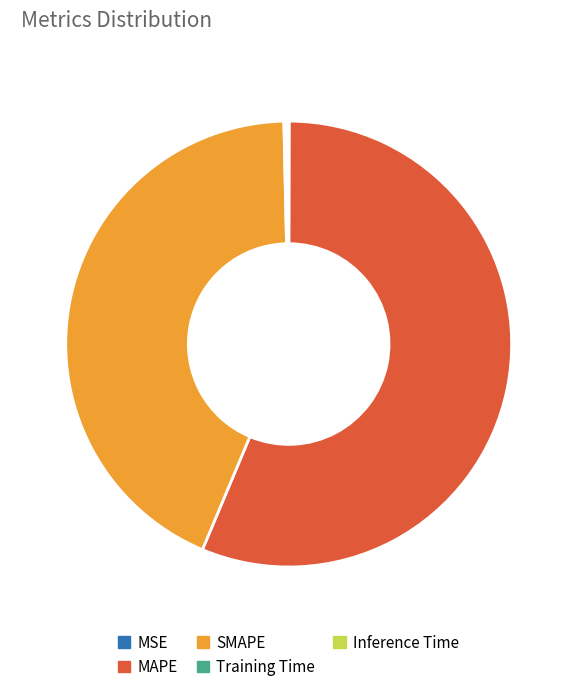

Is it true that SMAPE is 33% of the pie?

False